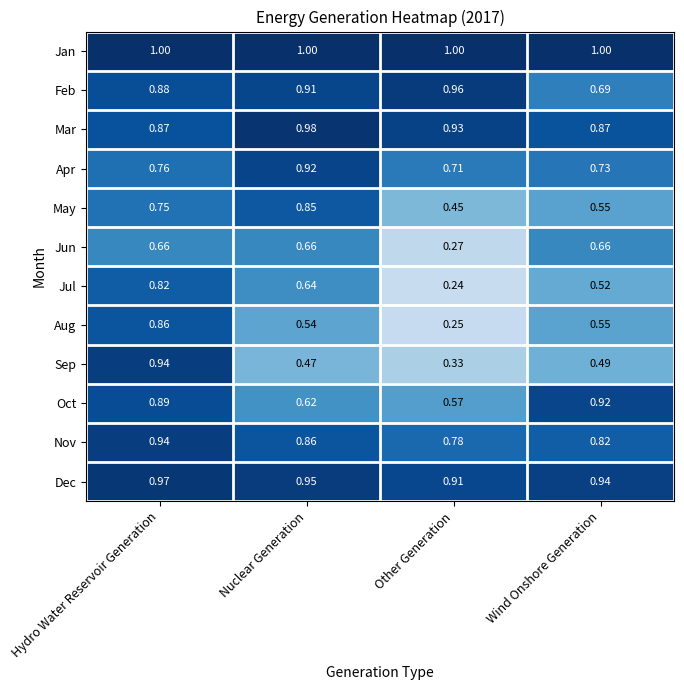

At which label is Apr closest to 0?

Other Generation